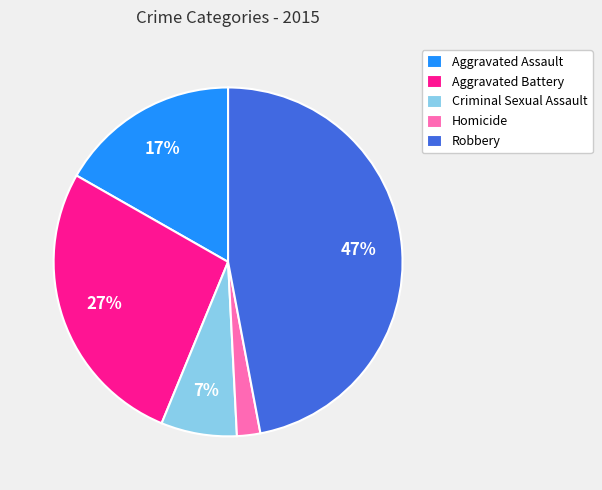

To the nearest percent, what portion does Criminal Sexual Assault represent?

7%